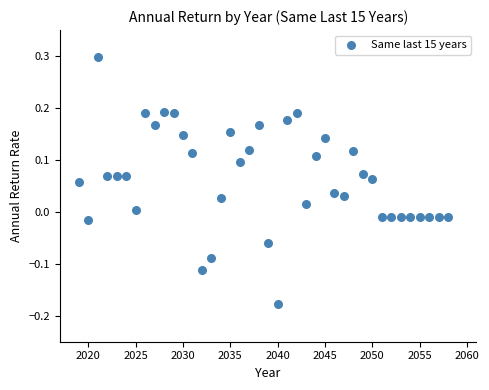

What is the range of X values (max minus min)?

39.0